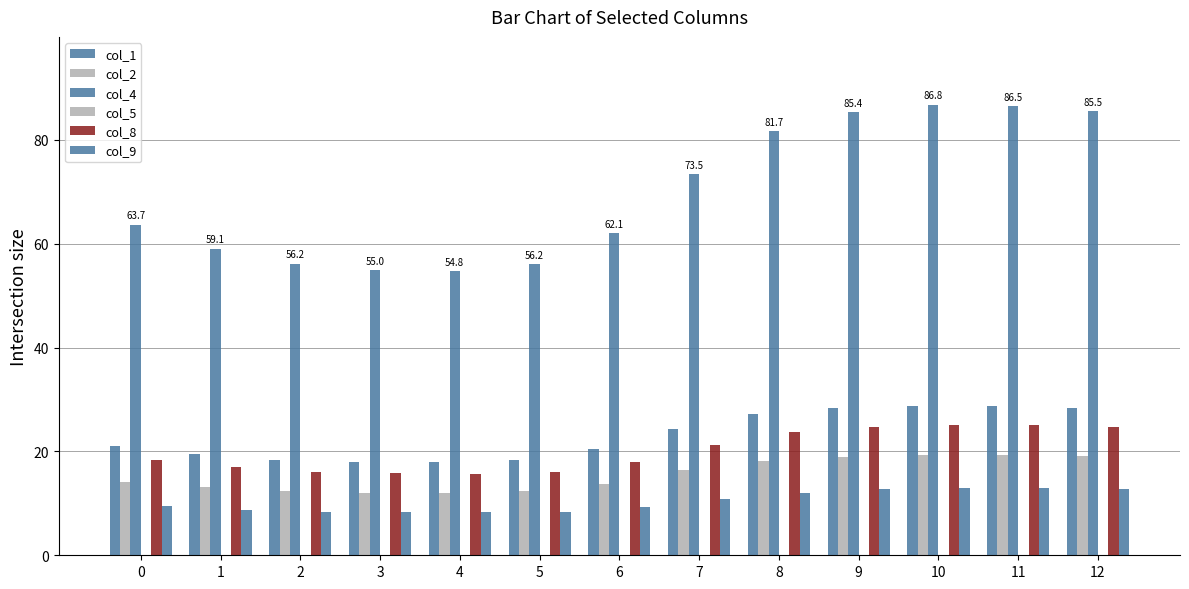

Reading left to right, list all the values displayed in this chart.

col_1: 0=21.0	1=19.4	2=18.4	3=17.9	4=17.9	5=18.4	6=20.5	7=24.4	8=27.1	9=28.4	10=28.8	11=28.7	12=28.4
col_2: 0=14.1	1=13.1	2=12.4	3=12.1	4=12.0	5=12.4	6=13.8	7=16.3	8=18.2	9=19.0	10=19.3	11=19.2	12=19.0
col_4: 0=63.7	1=59.1	2=56.2	3=55.0	4=54.8	5=56.2	6=62.1	7=73.5	8=81.7	9=85.4	10=86.8	11=86.5	12=85.5
col_5: 0=0.0	1=0.0	2=0.0	3=0.0	4=0.0	5=0.0	6=0.0	7=0.0	8=0.0	9=0.0	10=0.0	11=0.0	12=0.0
col_8: 0=18.4	1=17.0	2=16.1	3=15.8	4=15.7	5=16.1	6=18.0	7=21.3	8=23.7	9=24.8	10=25.2	11=25.1	12=24.8
col_9: 0=9.4	1=8.8	2=8.4	3=8.3	4=8.2	5=8.4	6=9.2	7=10.8	8=12.1	9=12.7	10=12.9	11=12.9	12=12.7